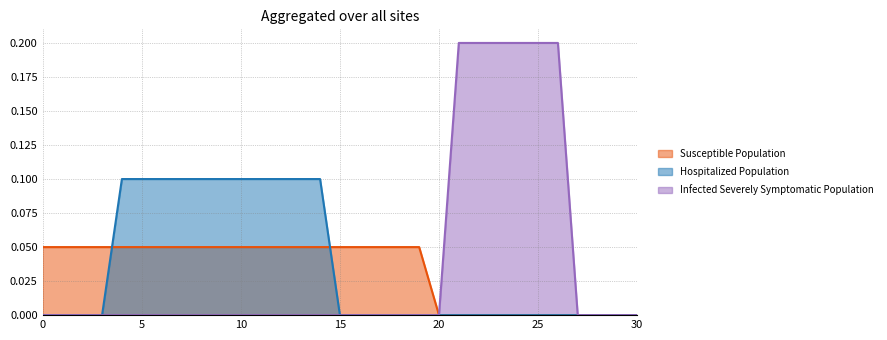

What are all the series names shown in the legend?

Susceptible Population, Hospitalized Population, Infected Severely Symptomatic Population